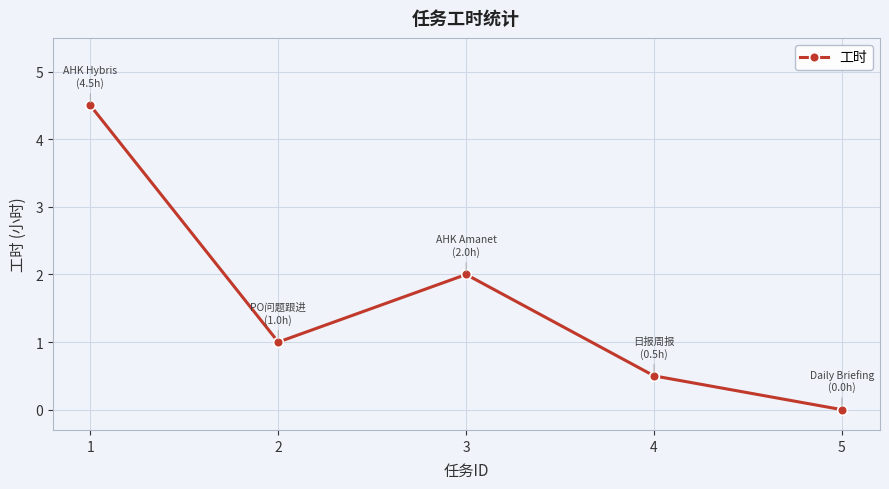

How many interior local valleys (lower than both neighbors) does the data have?

1